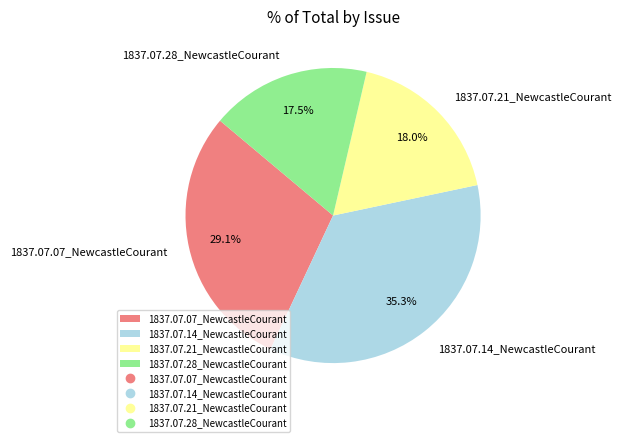

What is the largest slice in the pie chart?

1837.07.14_NewcastleCourant